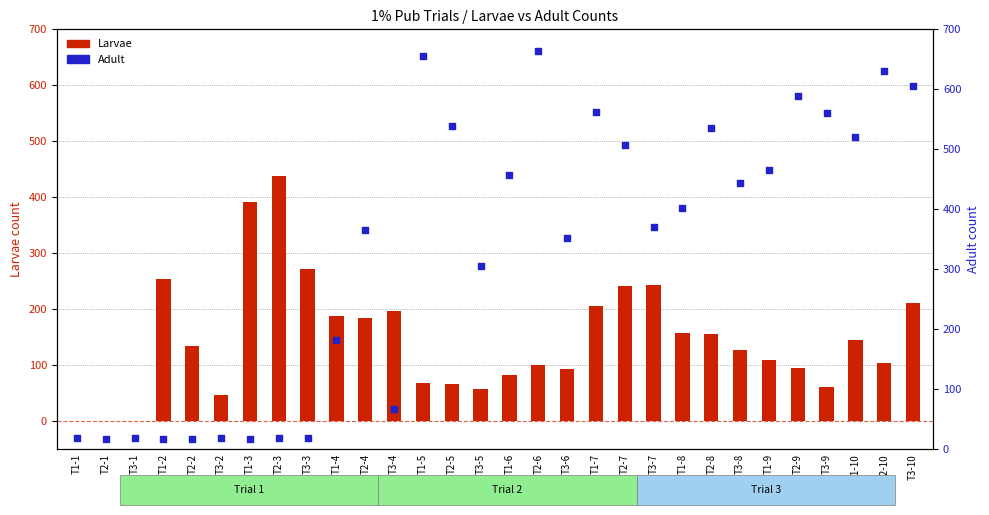

Which series reaches the maximum Y coordinate?

Adult